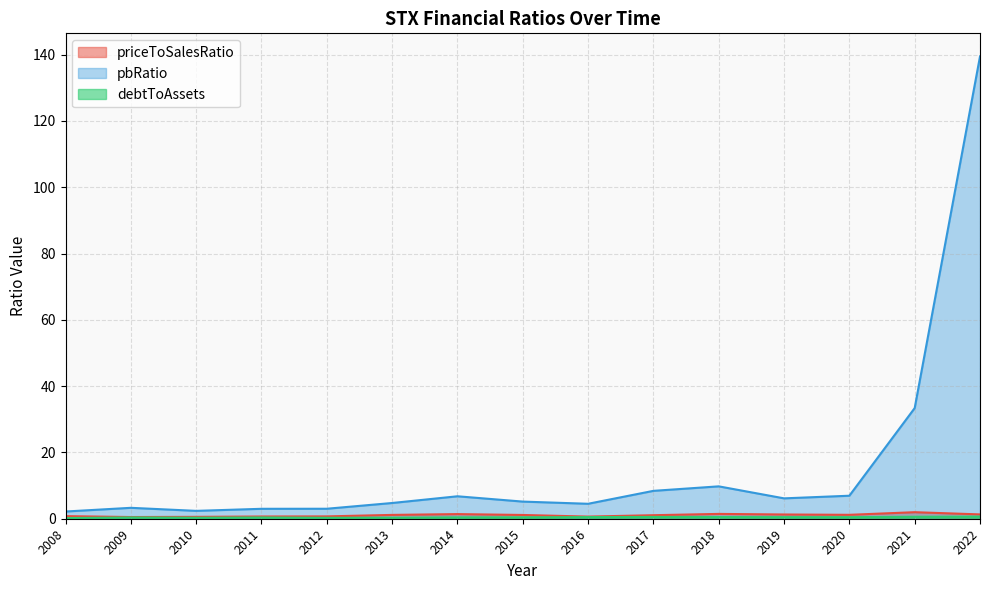

How many data points does each series have?

15